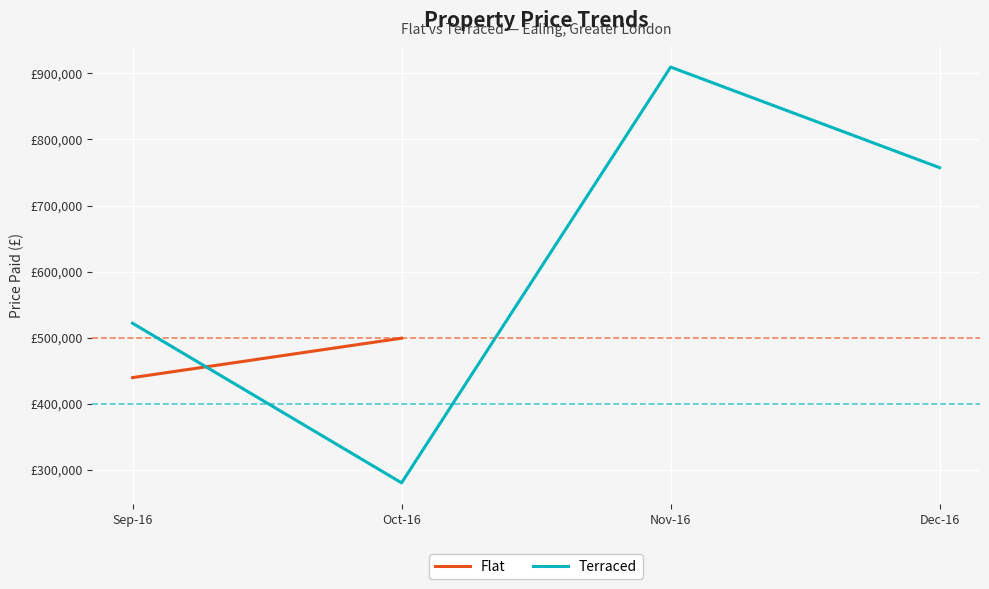

What is the greatest value displayed?

909666.7